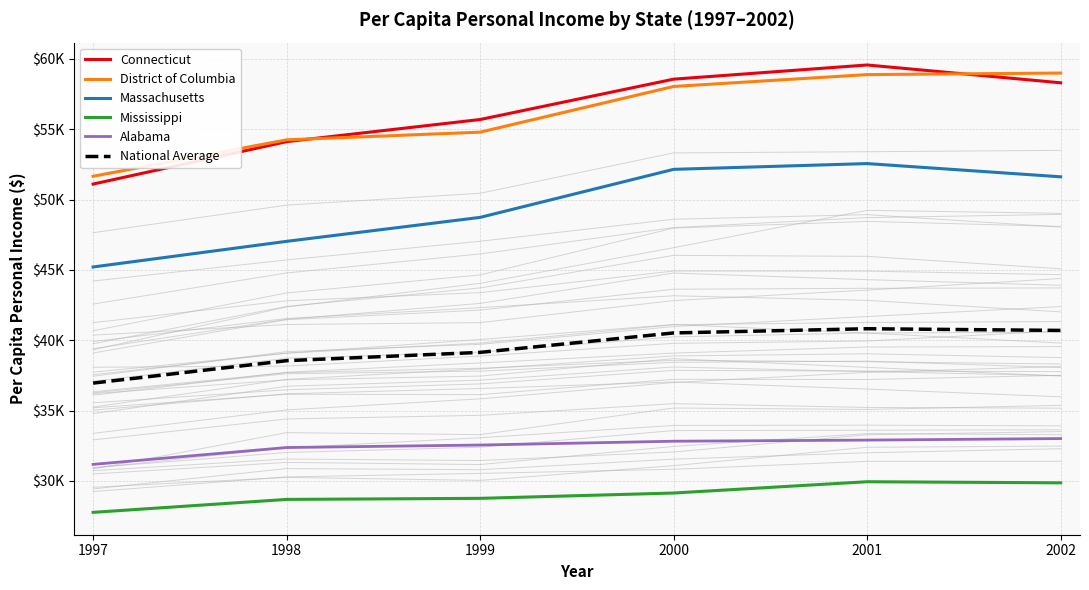

What is the value of the National Average point at the 5th from the left?

40815.2